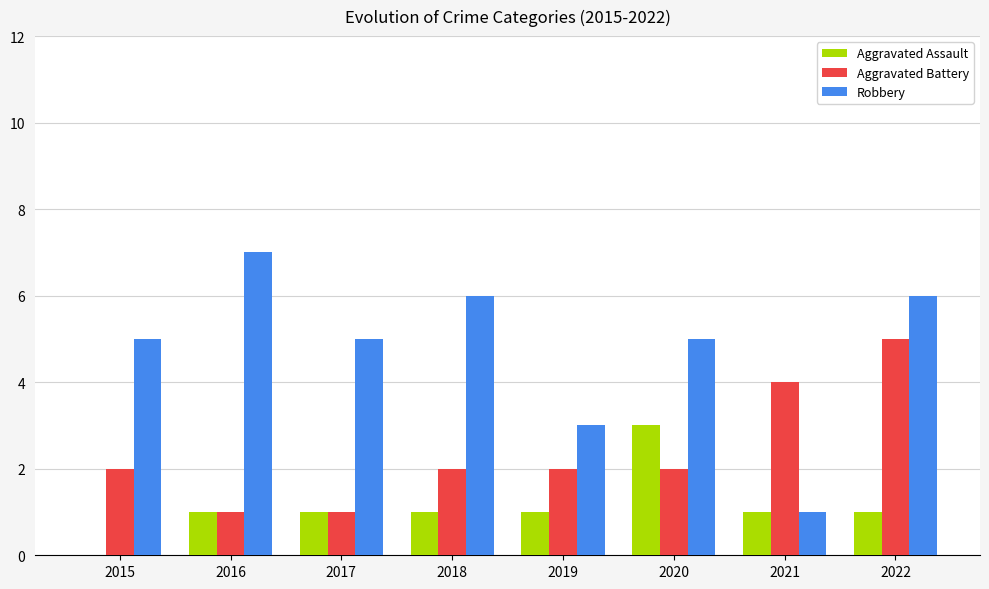

Reading left to right, list all the values displayed in this chart.

Aggravated Assault: 0	1	1	1	1	3	1	1
Aggravated Battery: 2	1	1	2	2	2	4	5
Robbery: 5	7	5	6	3	5	1	6